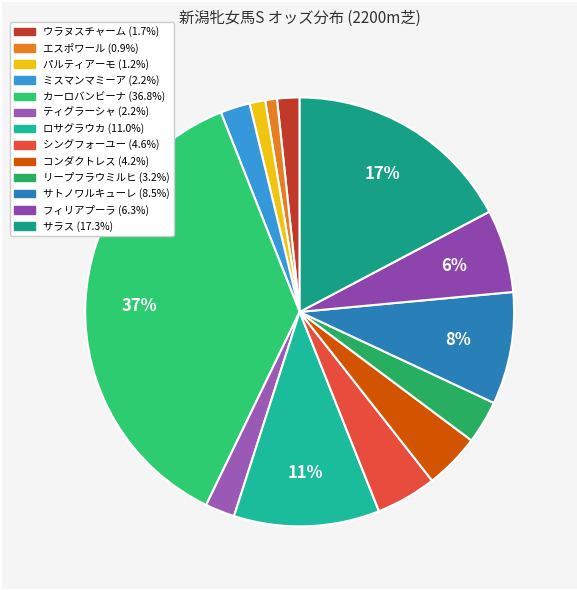

To the nearest percent, what is the difference between the サラス and エスポワール slice percentages?

16%